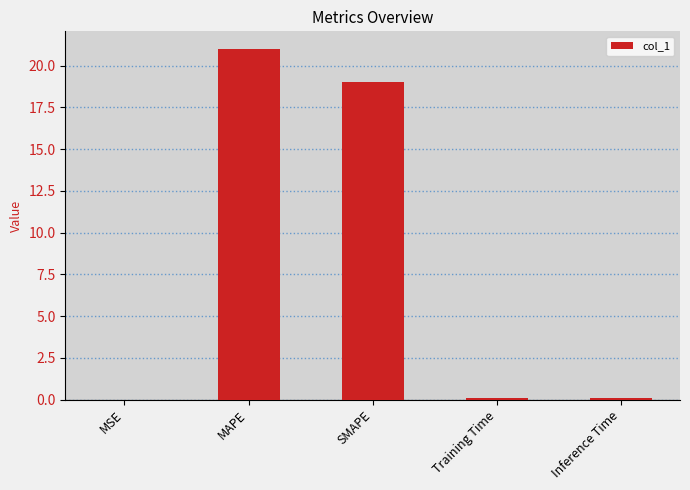

The chart shows a value of 21.0 at MAPE. True or false?

True